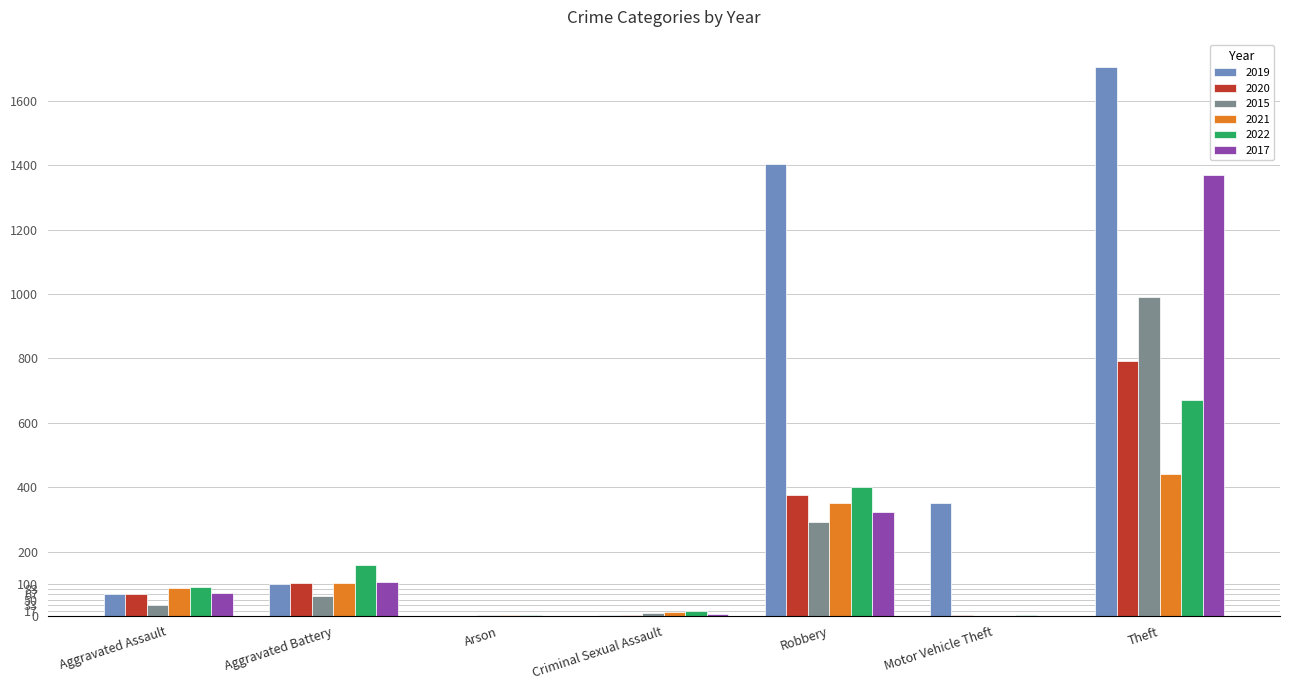

Which category has the highest value across all series?

Theft